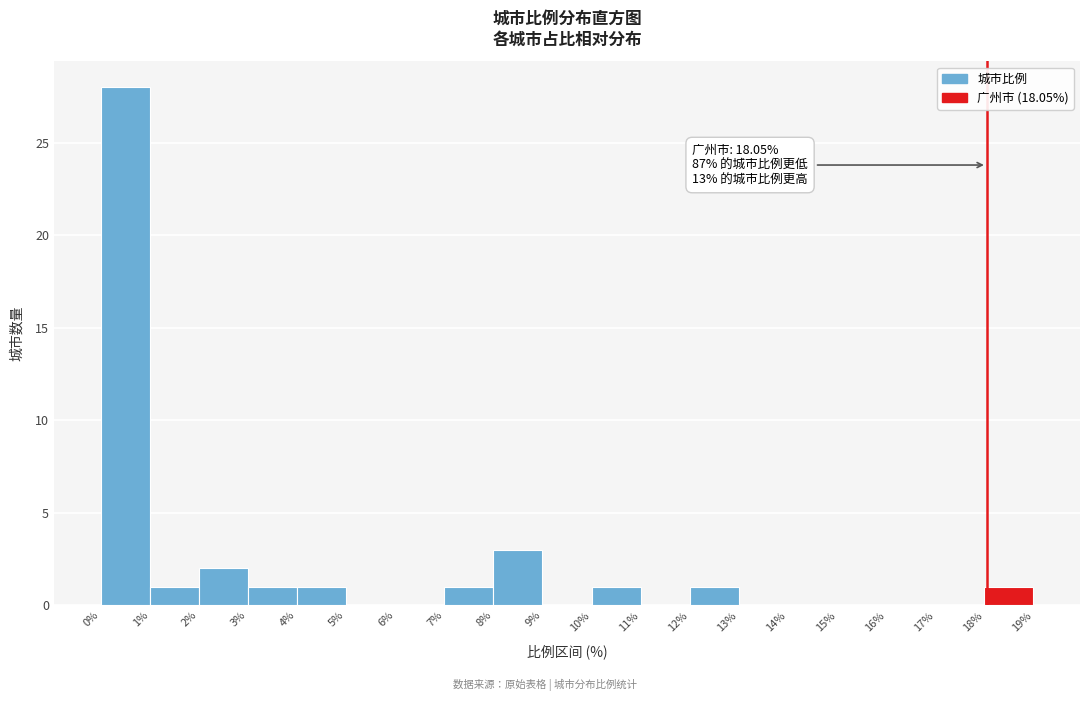

Which range on the x-axis has the tallest bar?

0% to 1%